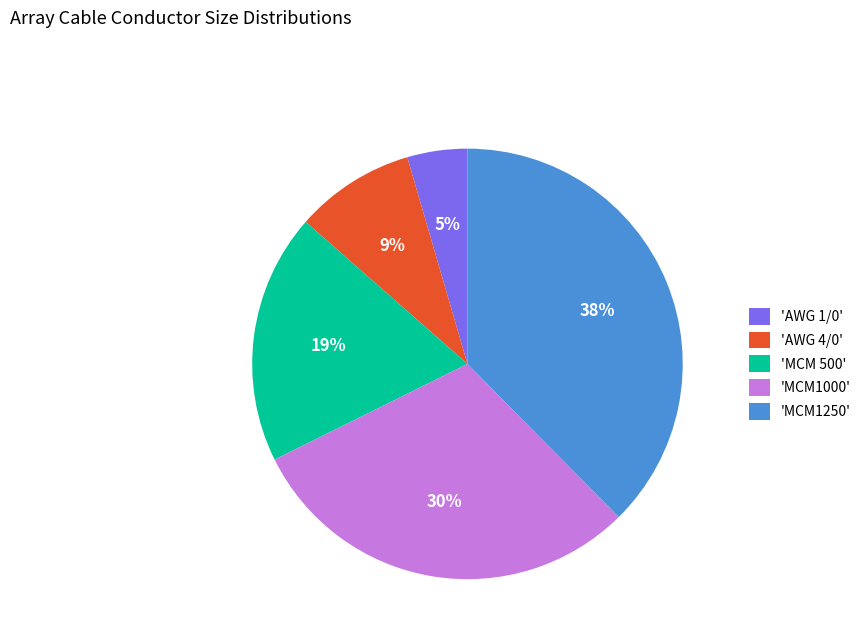

To the nearest percent, what is the difference between the largest and smallest slice percentages?

33%